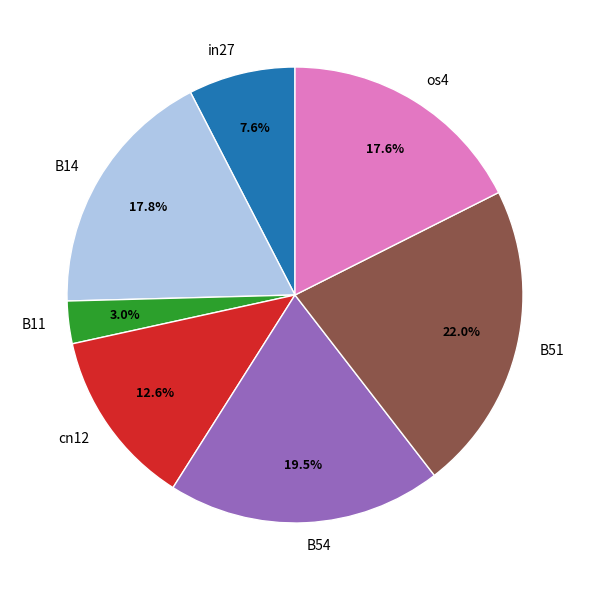

What portion of the pie excludes os4?

82.4%